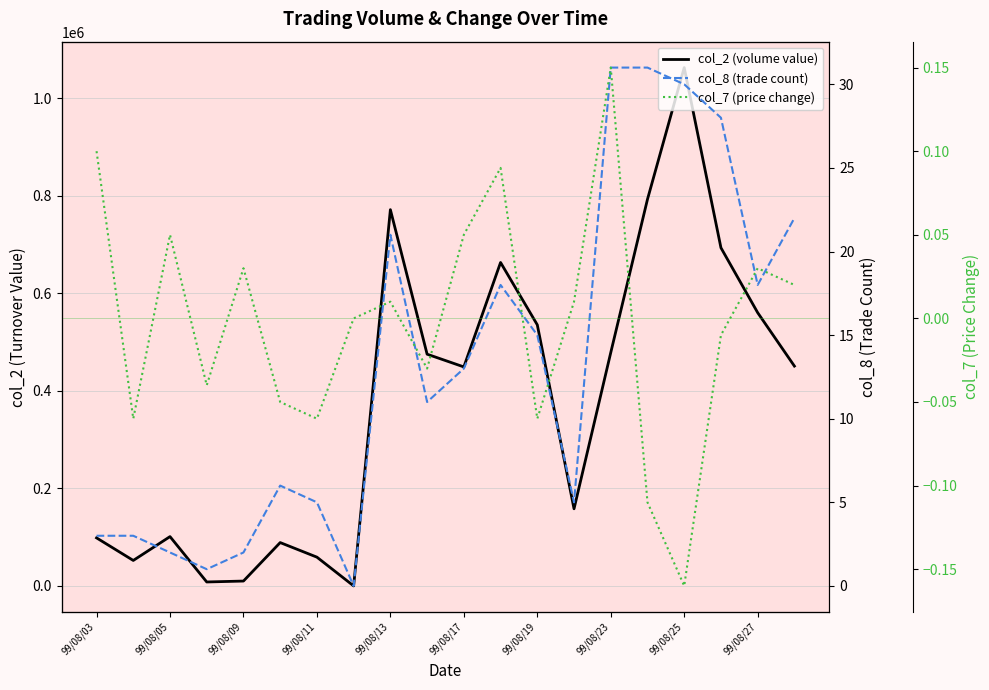

Count the number of data series in this chart.

3